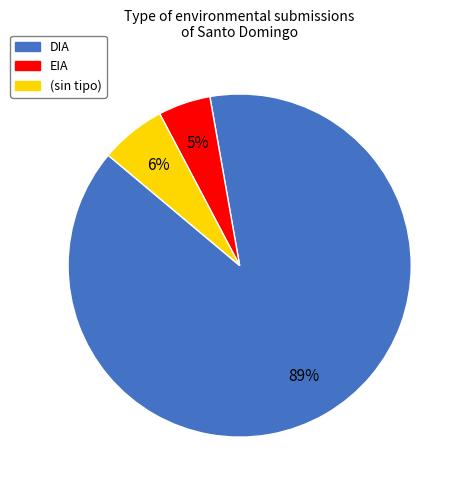

Is there any slice that represents more than half of the pie?

Yes